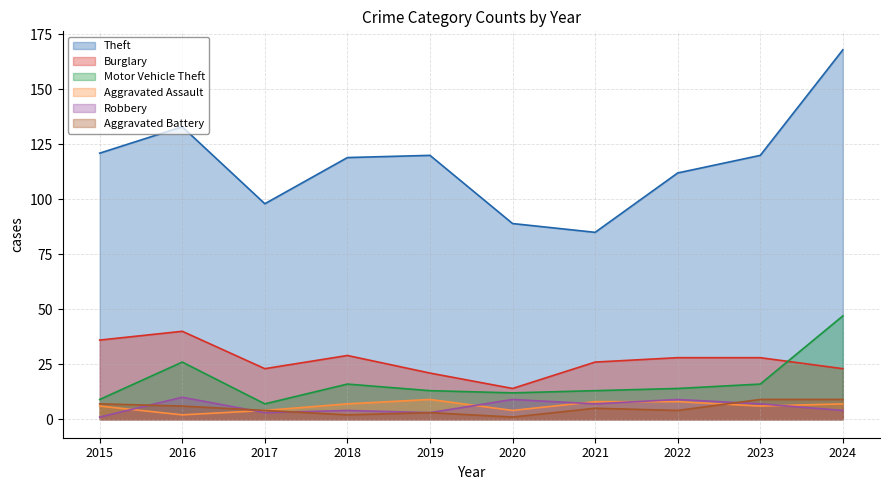

At which label is Aggravated Battery closest to 5?

2021